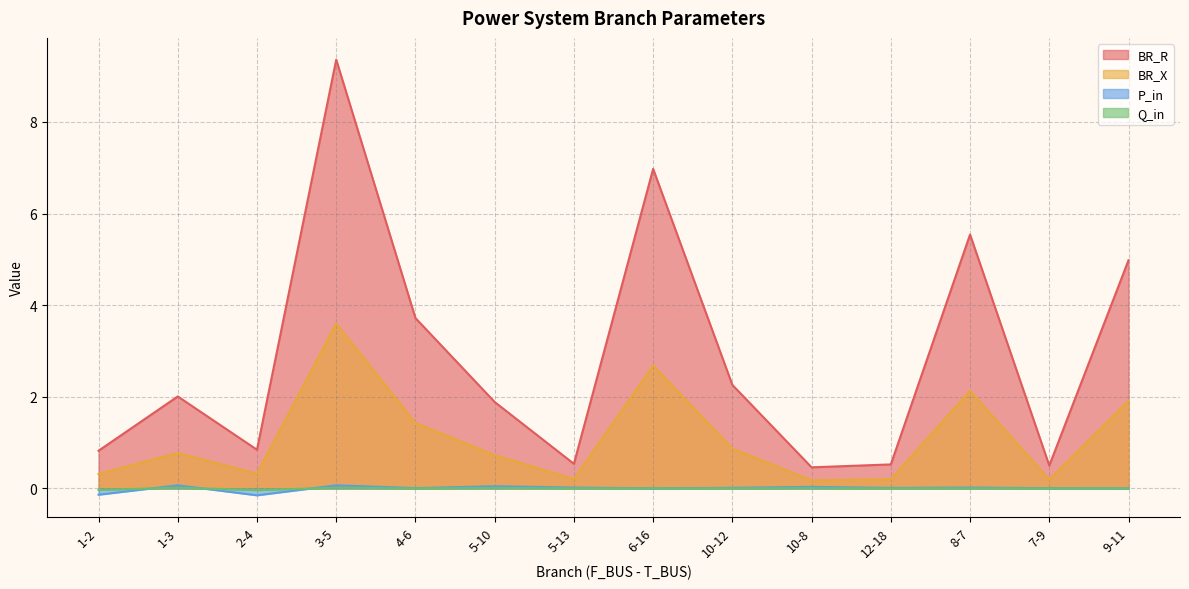

Rank the series at 5-10 from highest to lowest value.

BR_R, BR_X, P_in, Q_in